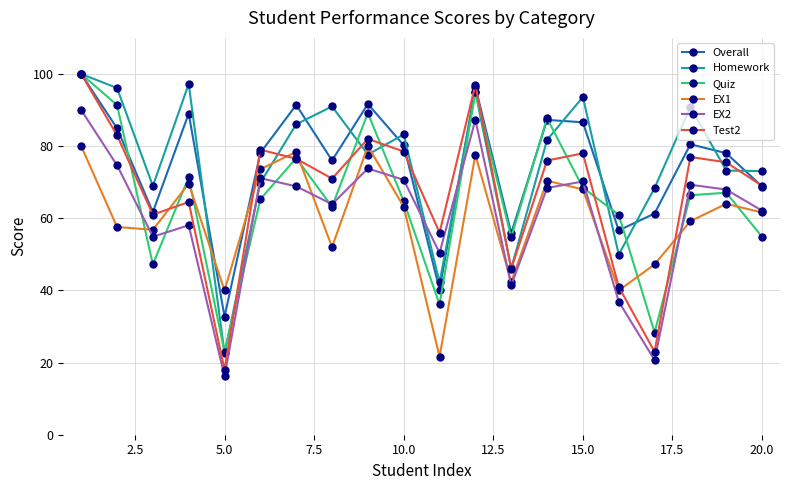

Is this an area chart (filled region under the line)?

No